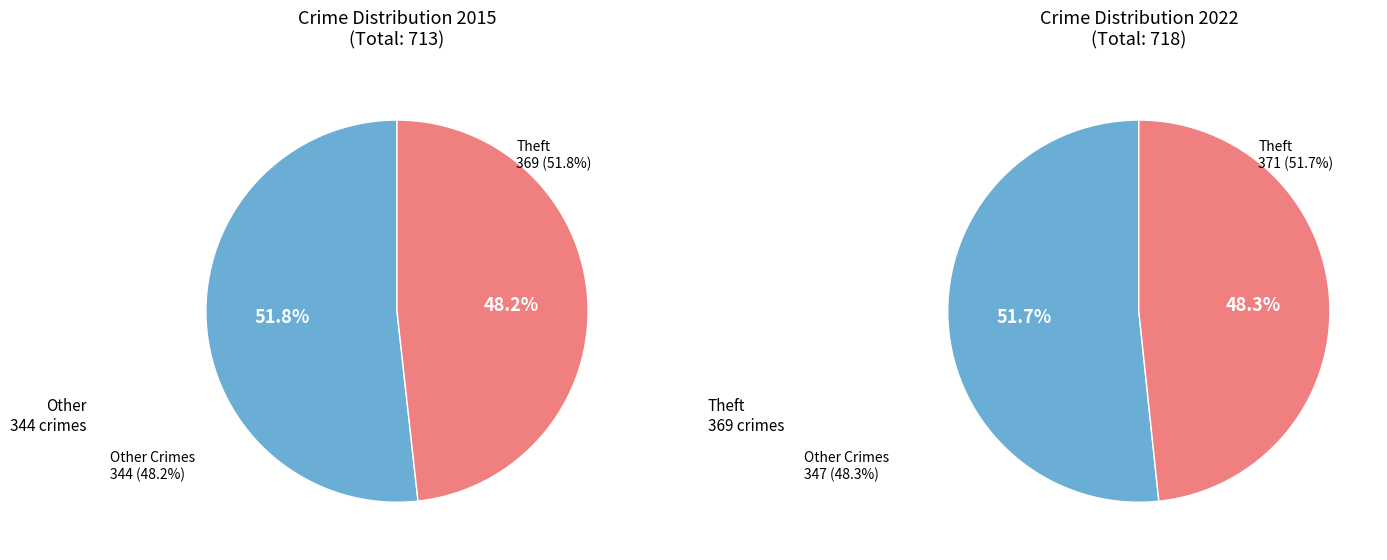

Which slice is the largest?

Theft